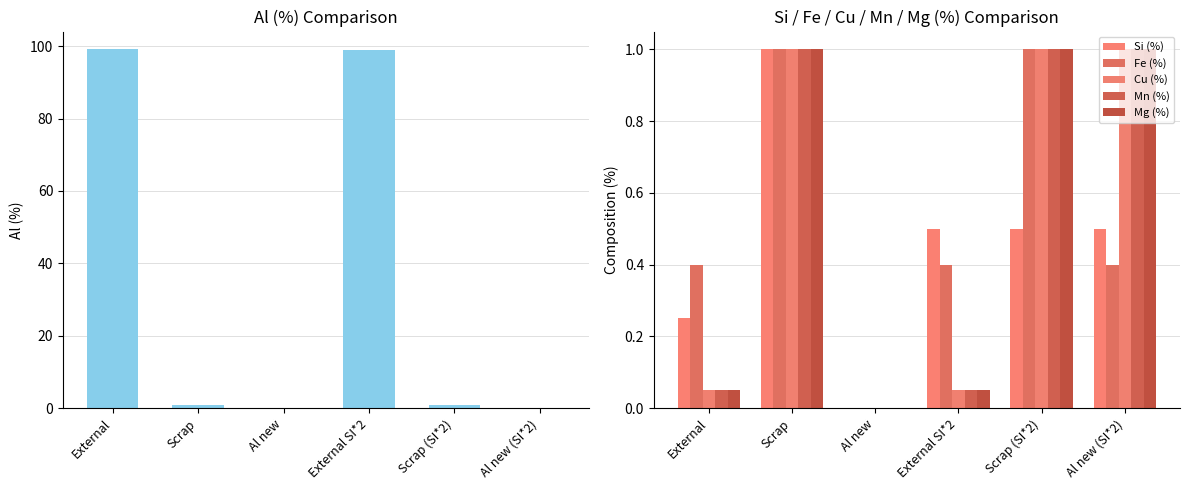

Which series has the largest range (max minus min)?

Al (%)